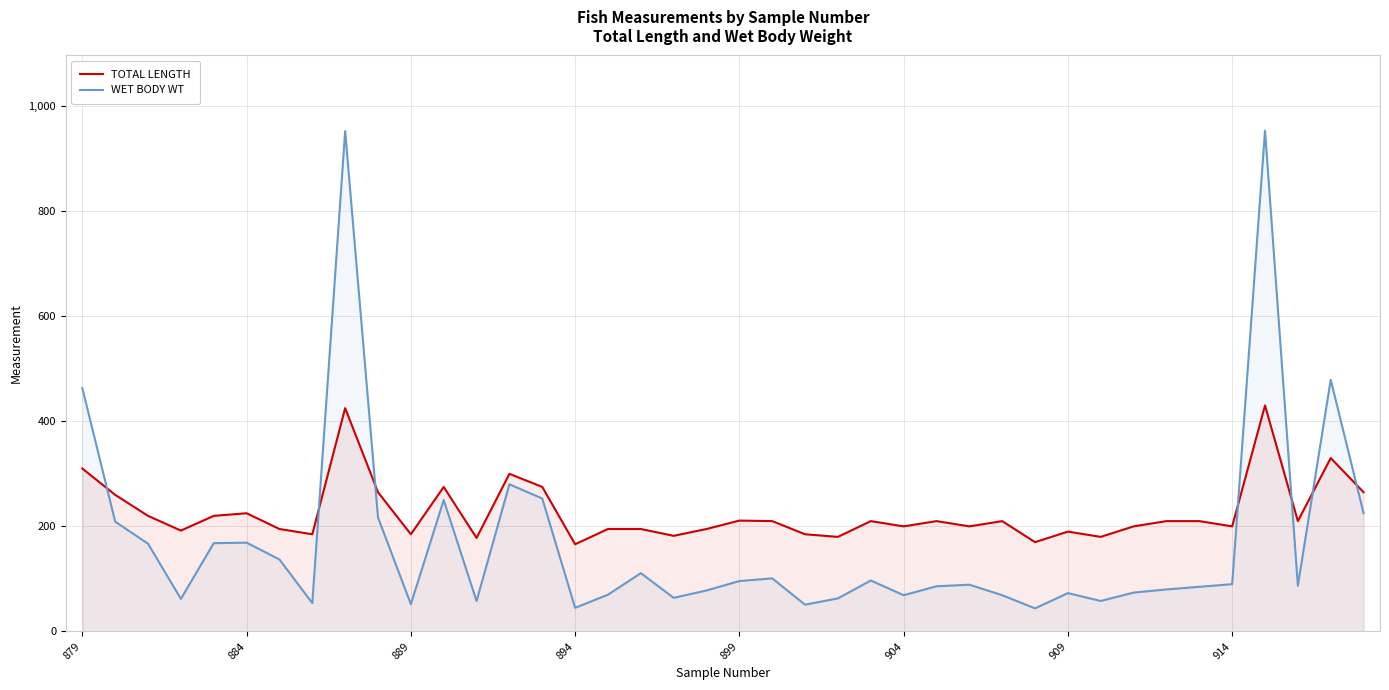

List the series in order of their peak value, highest first.

WET BODY WT, TOTAL LENGTH